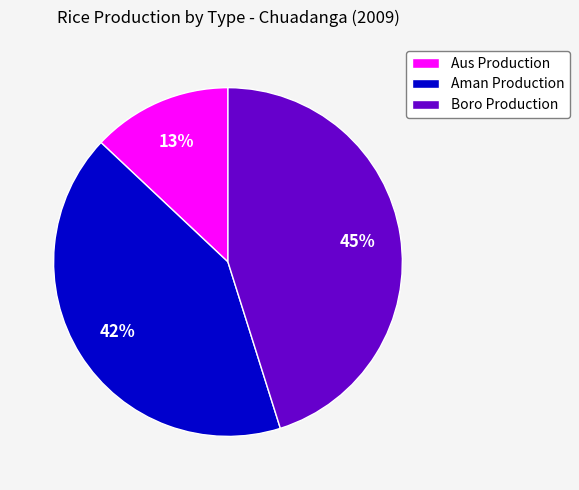

To the nearest percent, what is the difference between the Aman Production and Boro Production slice percentages?

3%